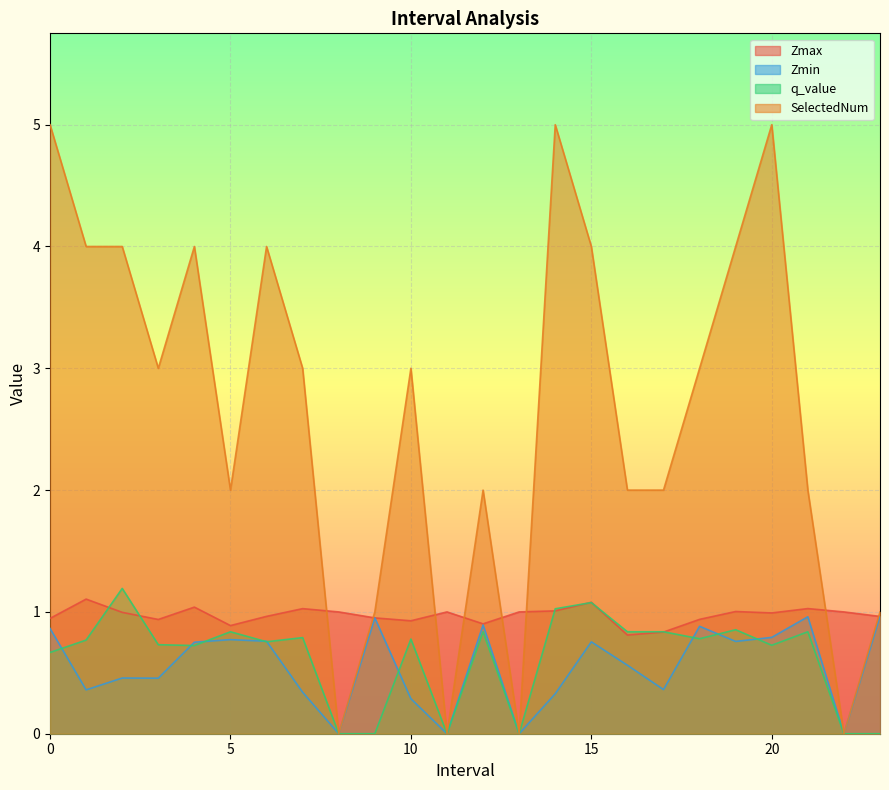

What is the difference between the highest and lowest values at 6.0?

3.2